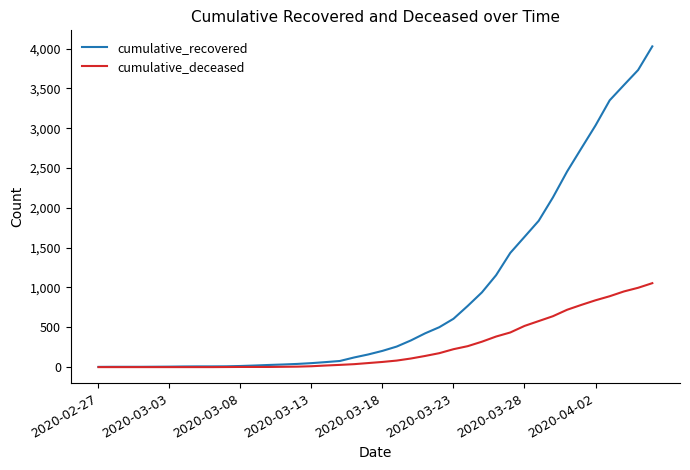

List the series in order of their peak value, highest first.

cumulative_recovered, cumulative_deceased